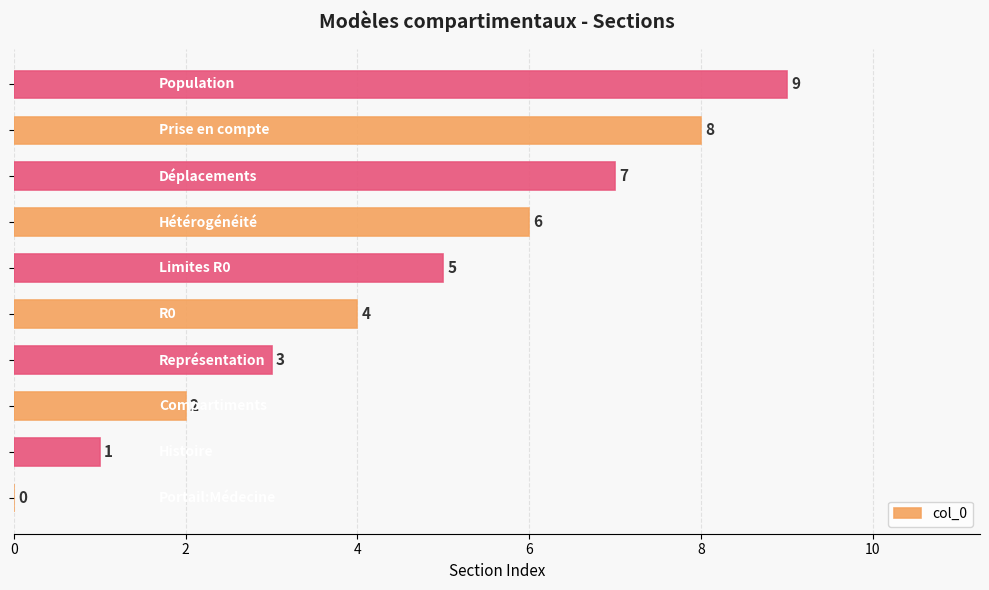

What is the sum of all values?

45